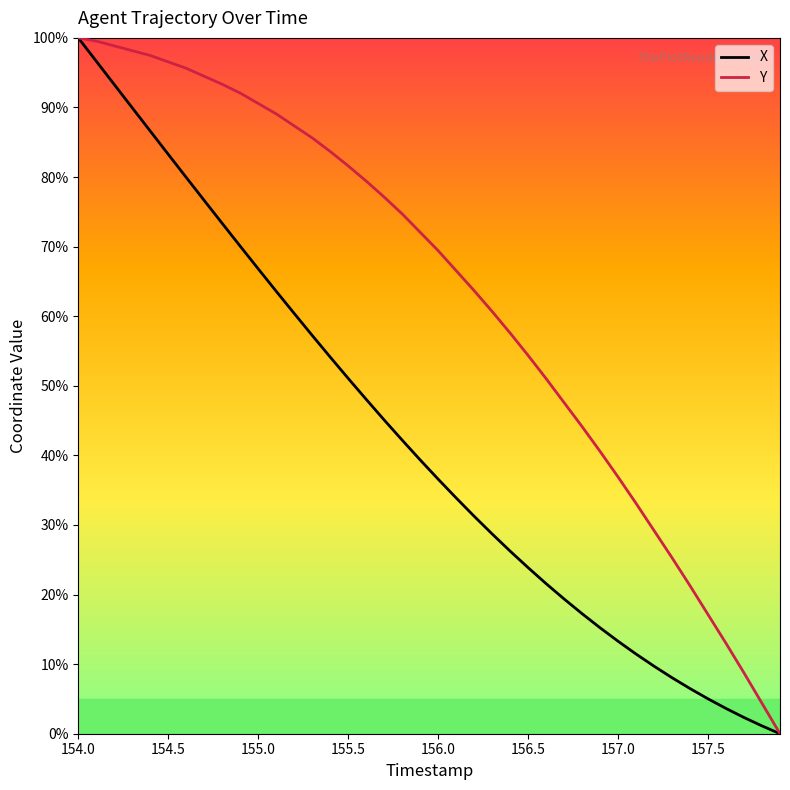

The value of Y at 157.5 is 7.6. True or false?

False